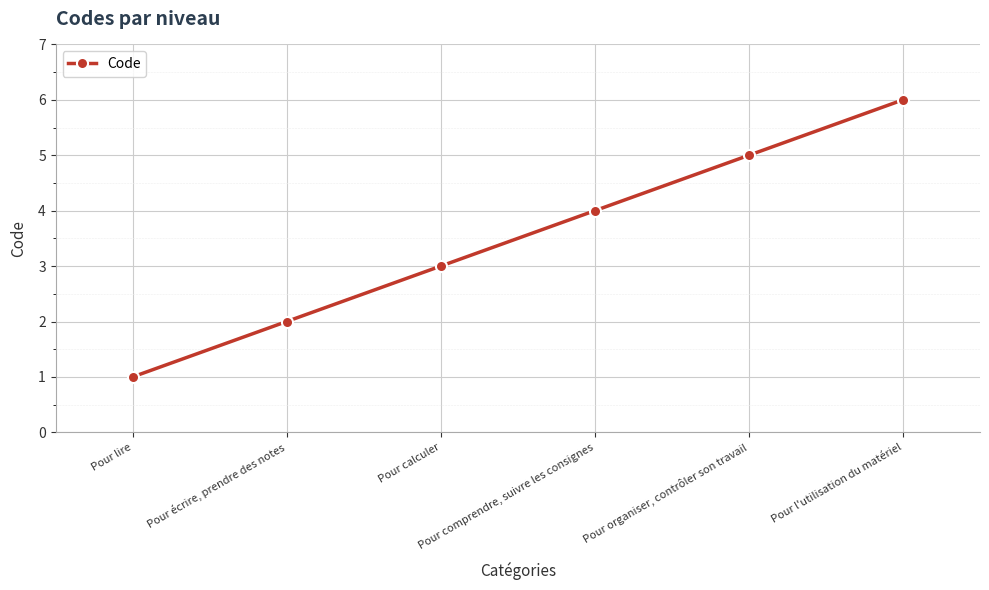

Reading left to right, list all the values displayed in this chart.

Pour lire=1	Pour écrire, prendre des notes=2	Pour calculer=3	Pour comprendre, suivre les consignes=4	Pour organiser, contrôler son travail=5	Pour l'utilisation du matériel=6